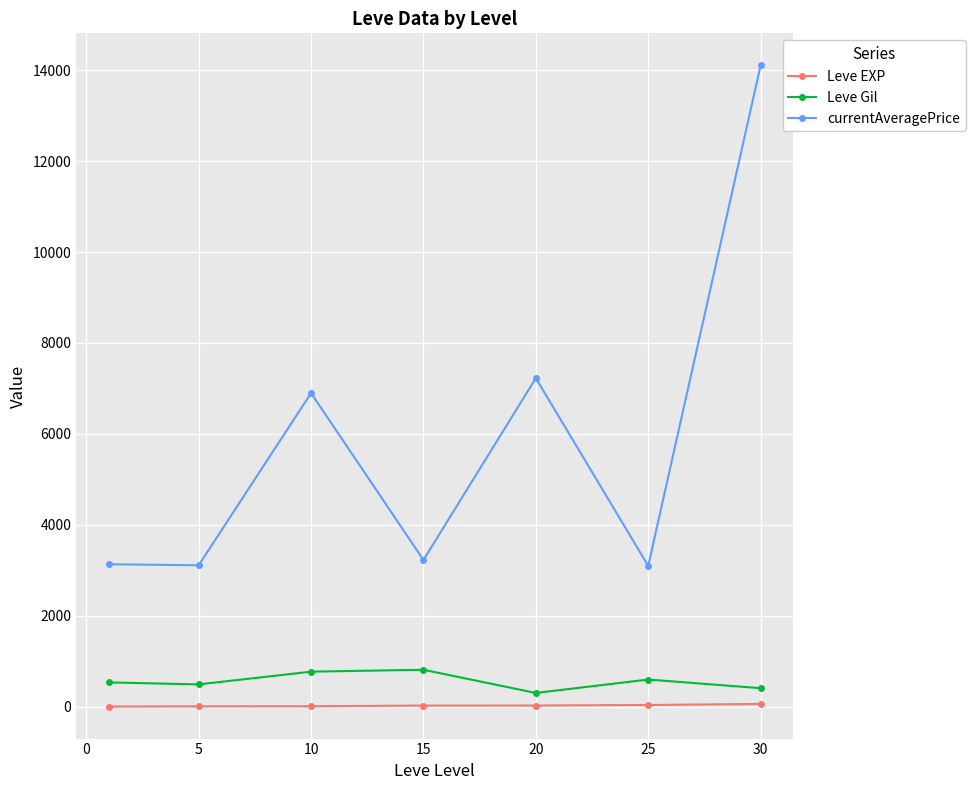

True or false: Leve Gil and currentAveragePrice cross at least once.

False